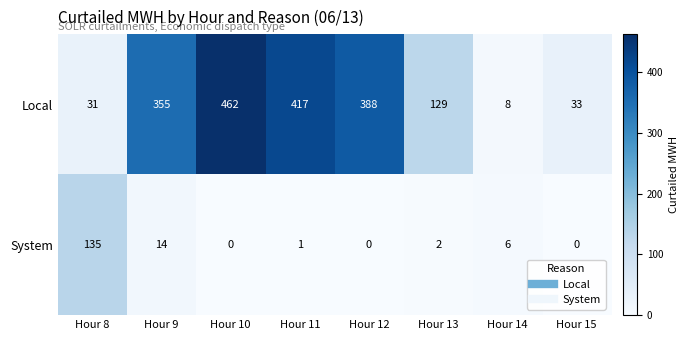

Which series has the largest total across all categories?

Local